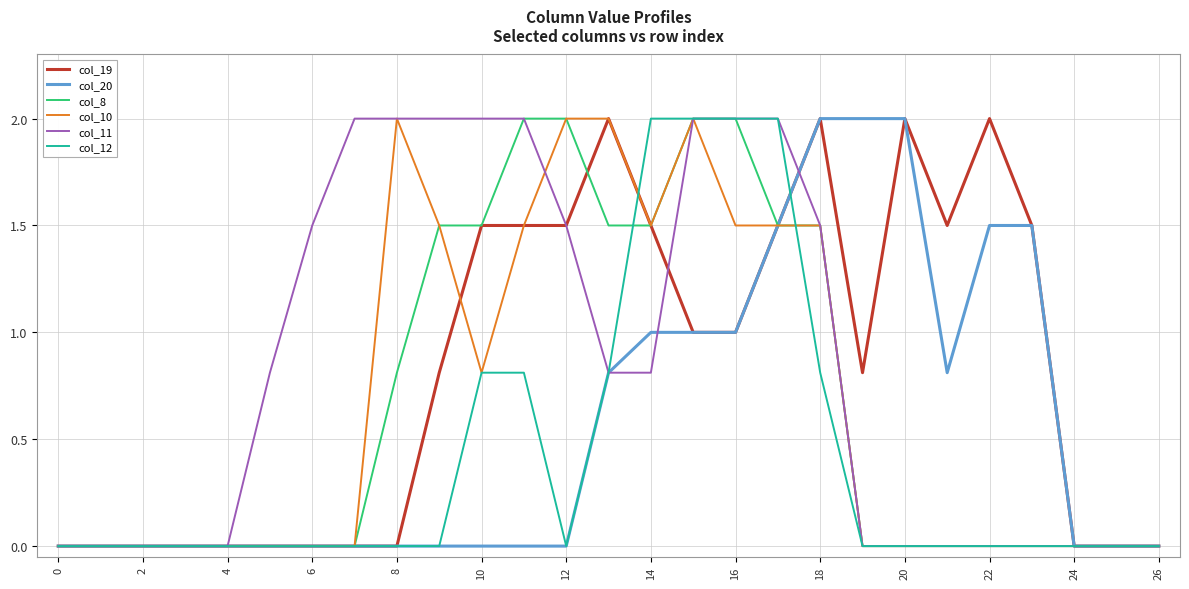

What is the highest value of the col_10 series?

2.0